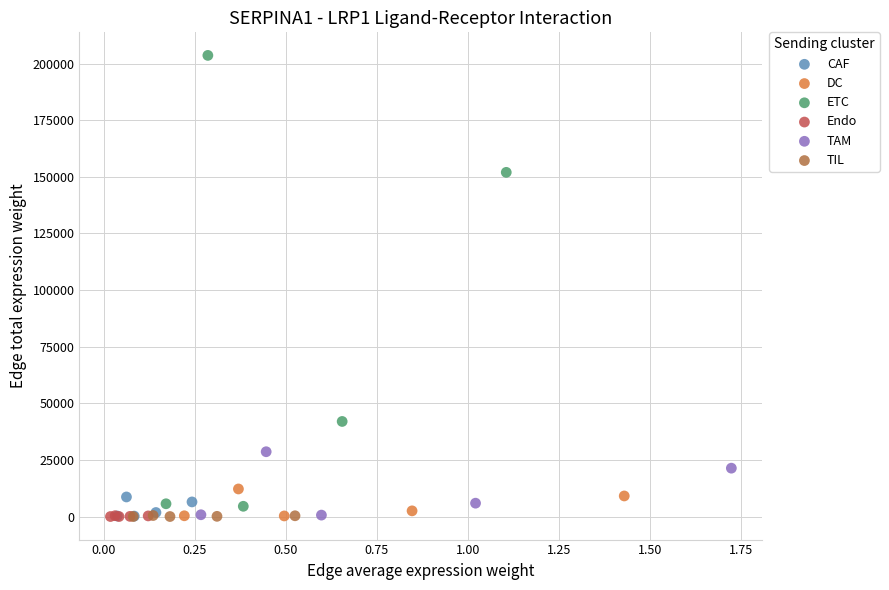

Which series contains the highest Y value?

ETC